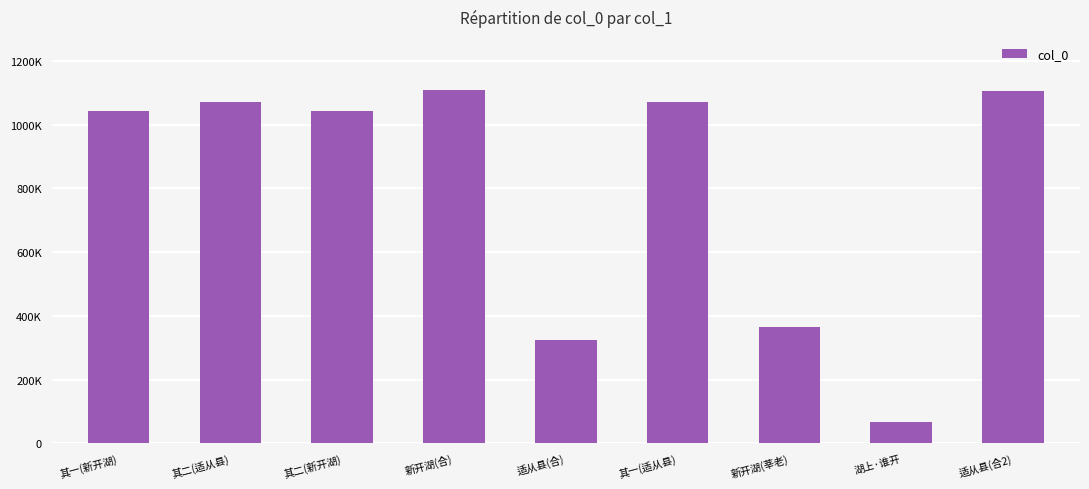

Approximately how many times larger is the value at 适从县(合) compared to 其二(新开湖)?

0.3